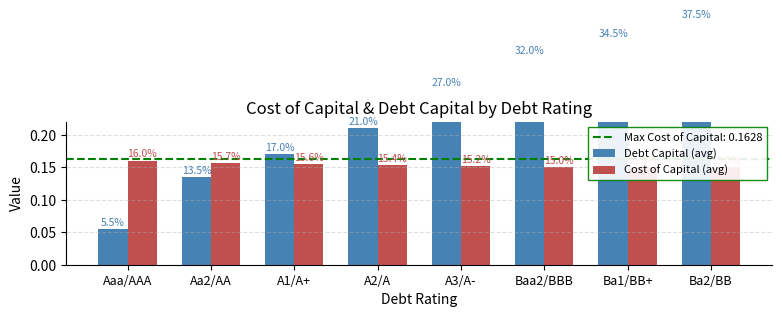

What is the minimum value for Debt Capital (avg)?

0.1